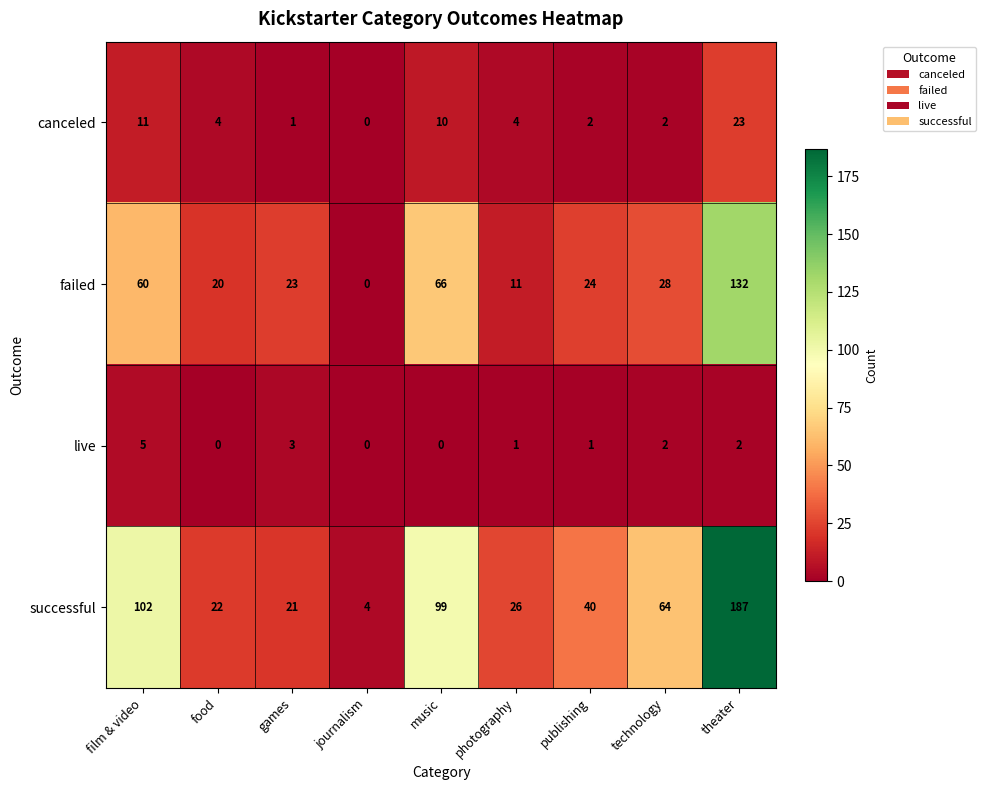

The canceled series shows 1 at games. True or false?

True